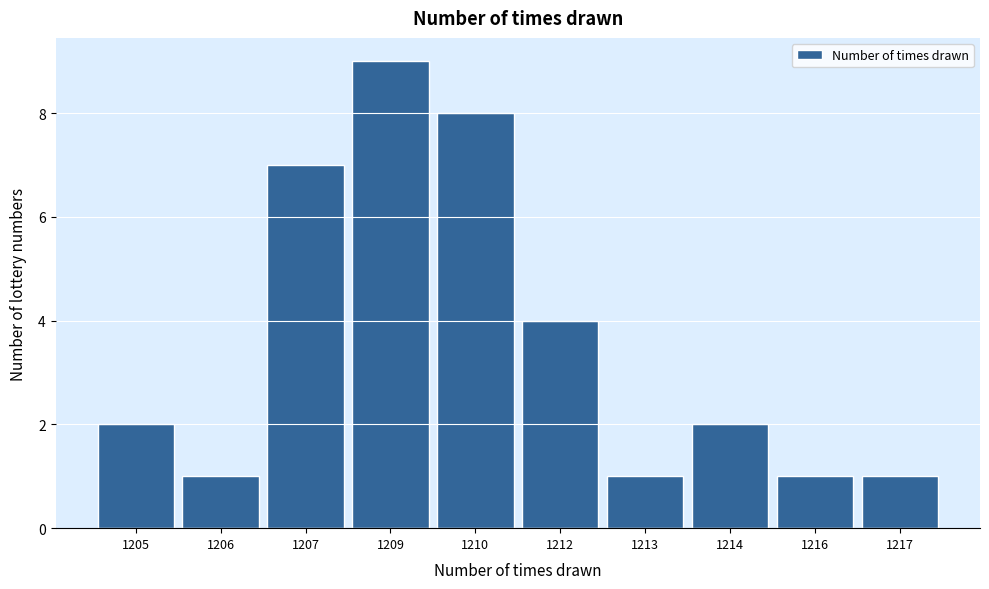

Reading left to right, what are all the values shown in this chart?

1205=2	1206=1	1207=7	1209=9	1210=8	1212=4	1213=1	1214=2	1216=1	1217=1